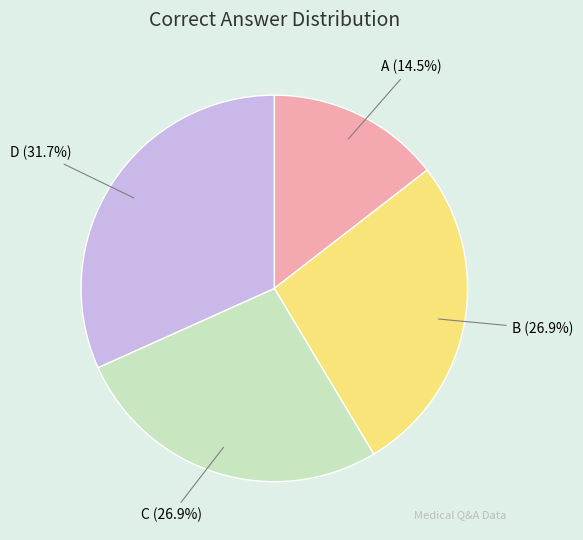

Which category has the smallest portion of the pie?

A